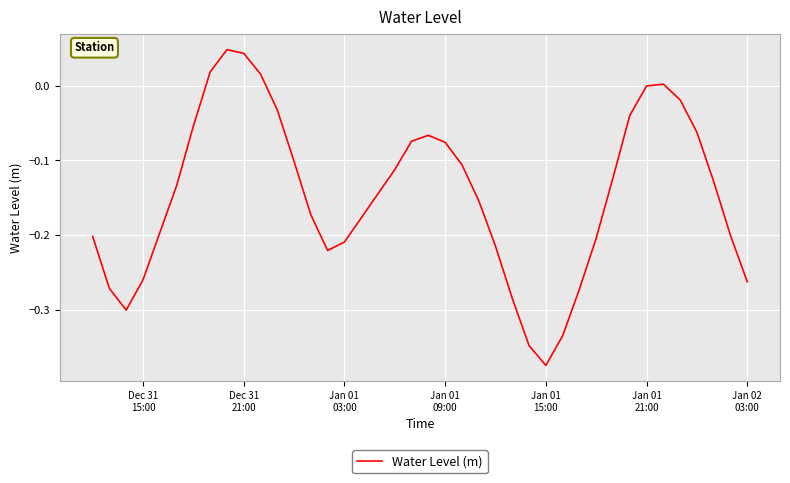

What is the difference between the maximum and minimum values?

0.4